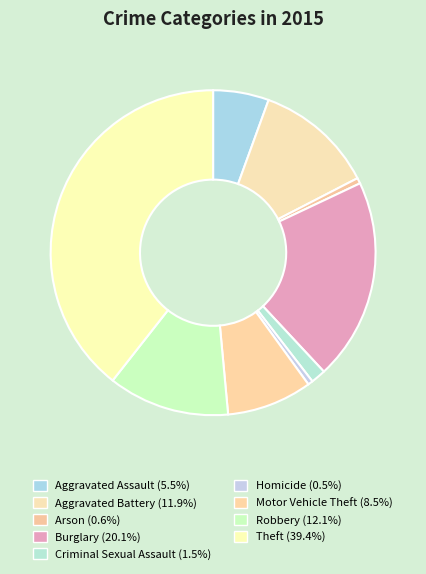

Do Motor Vehicle Theft and Aggravated Battery together represent more than half of the pie?

No